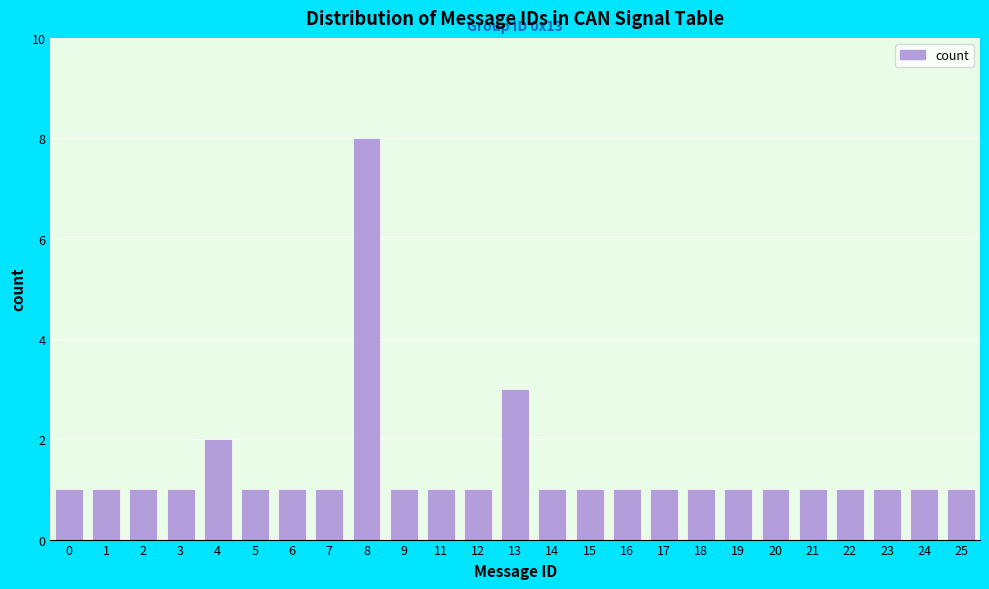

Reading left to right, extract all data points from this chart.

0=1	1=1	2=1	3=1	4=2	5=1	6=1	7=1	8=8	9=1	11=1	12=1	13=3	14=1	15=1	16=1	17=1	18=1	19=1	20=1	21=1	22=1	23=1	24=1	25=1